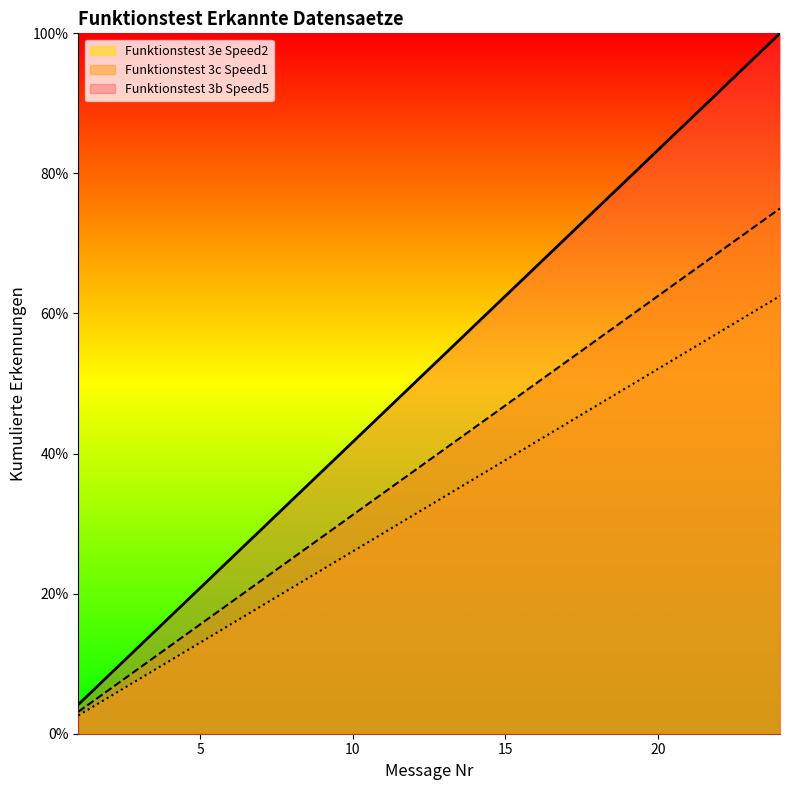

True or false: Funktionstest 3b Speed5 has more than 2 interior local peaks.

False